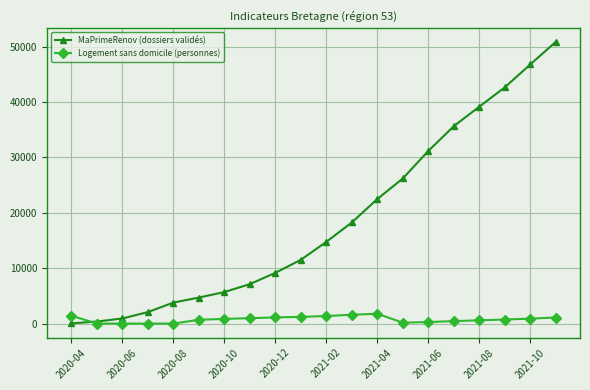

Which series has the largest total across all categories?

MaPrimeRenov (dossiers validés)